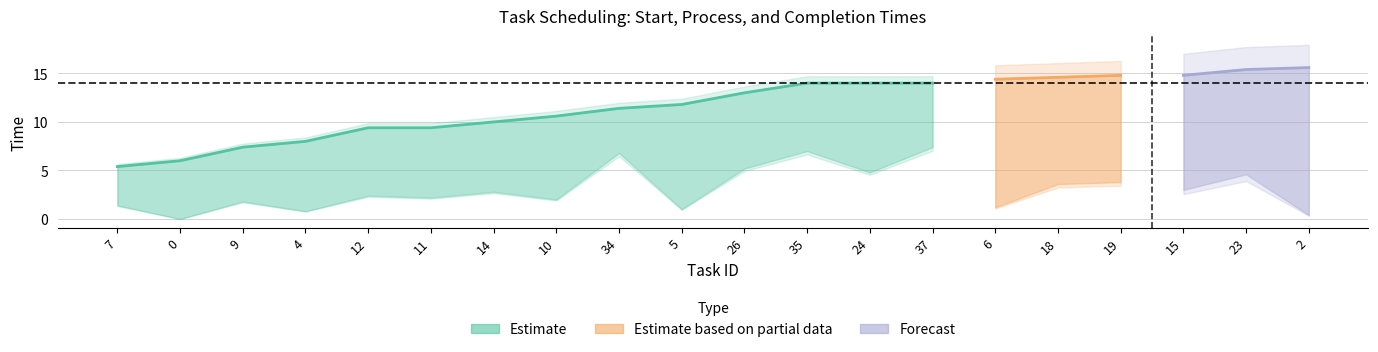

Which has a higher value, 6 or 35?

35